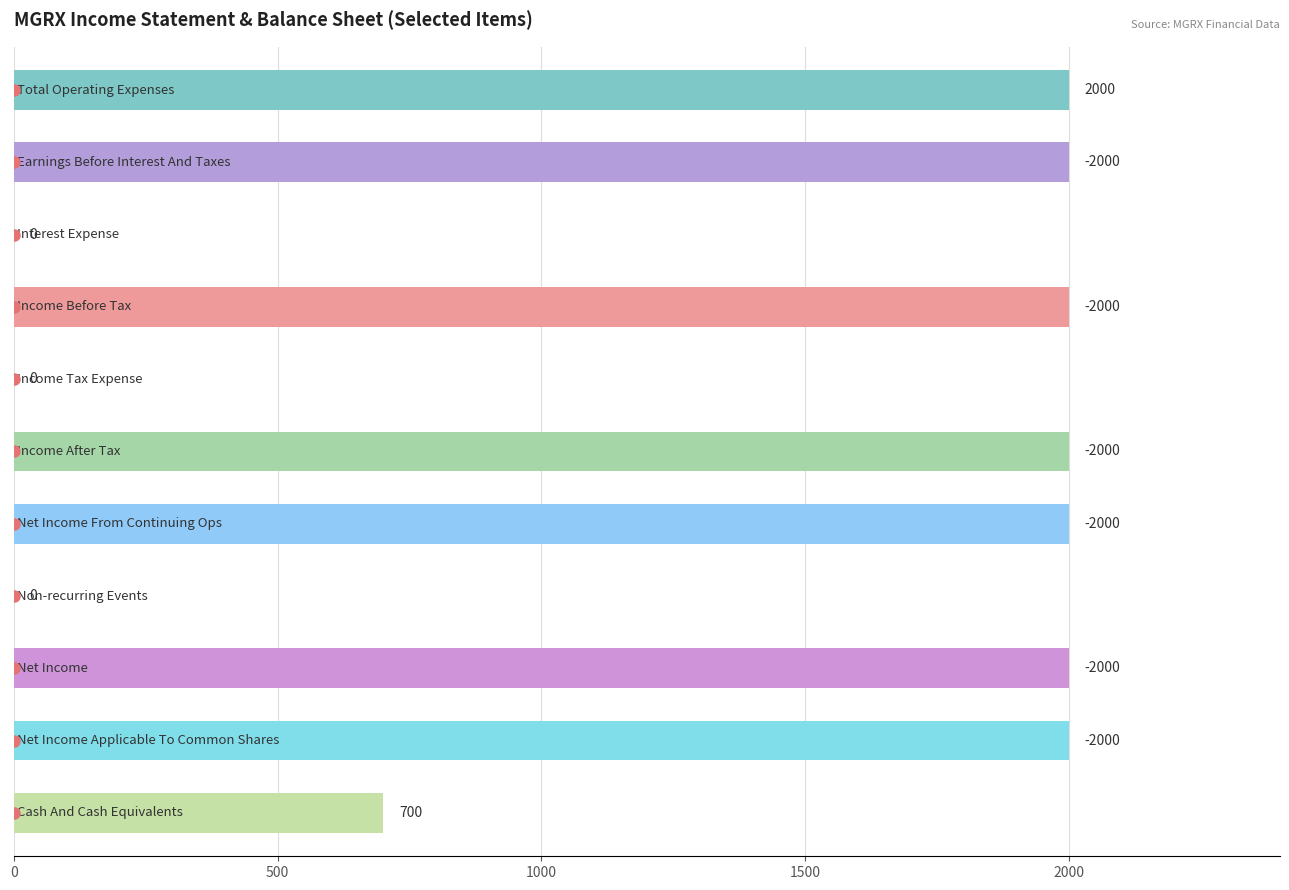

Are the bars horizontal?

Yes